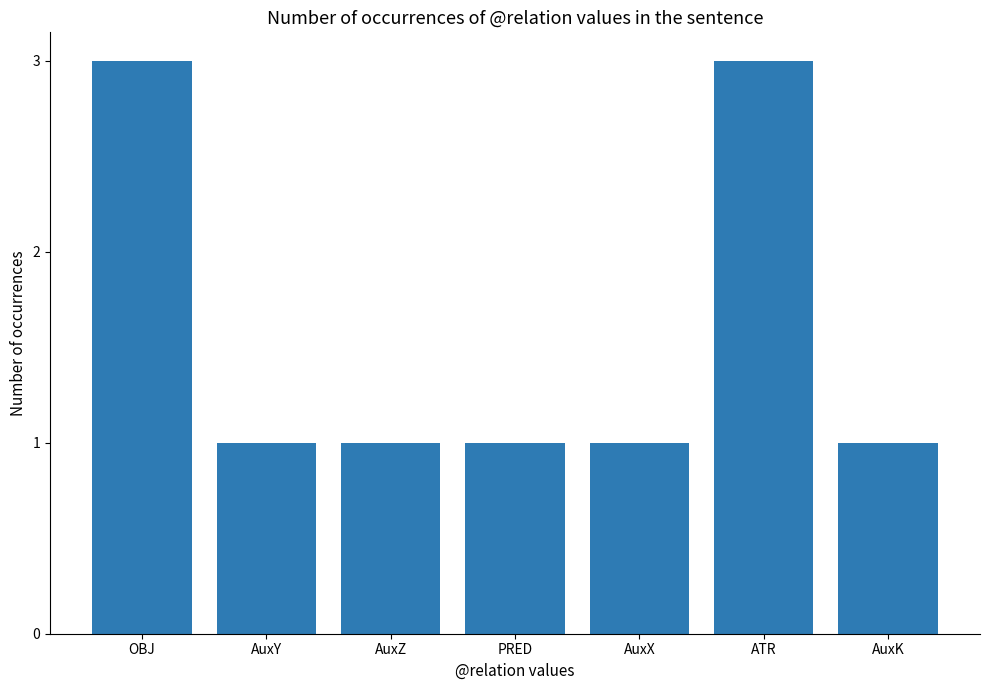

True or false: the data shows 3 at ATR.

True